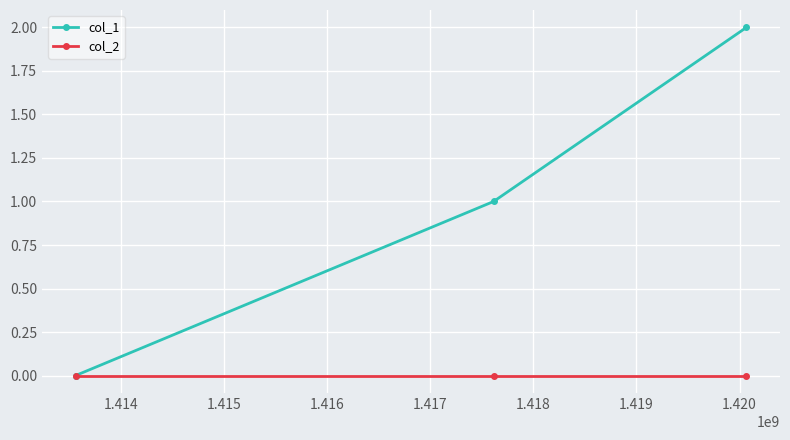

Rank the series by their average value, from highest to lowest.

col_1, col_2